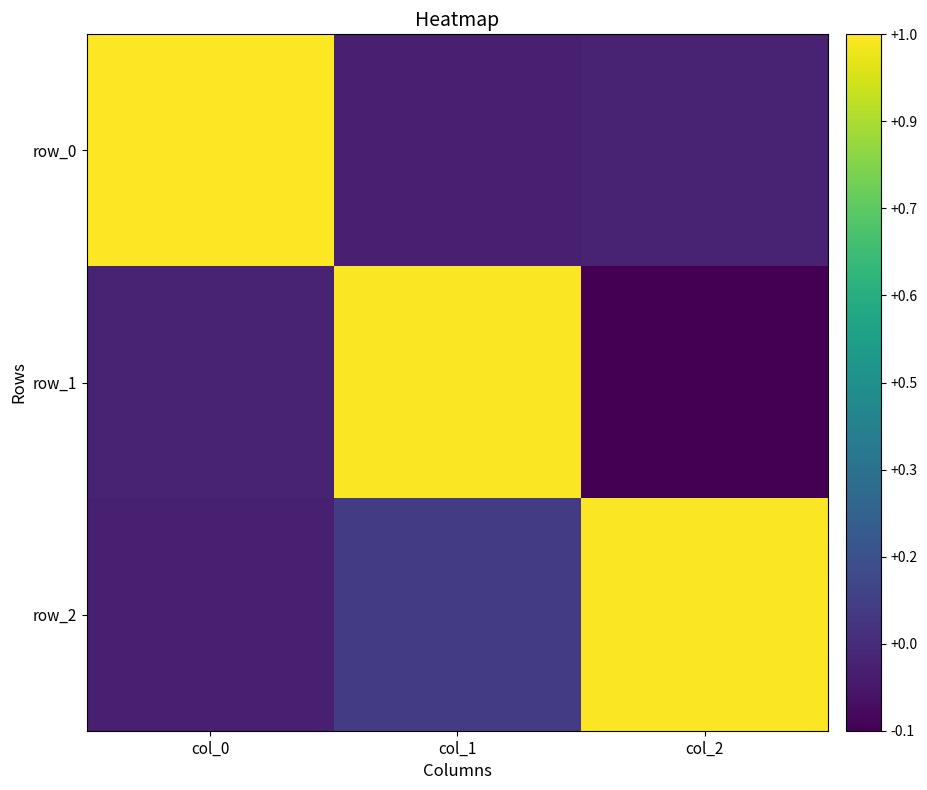

How many values in row_1 are above zero?

2